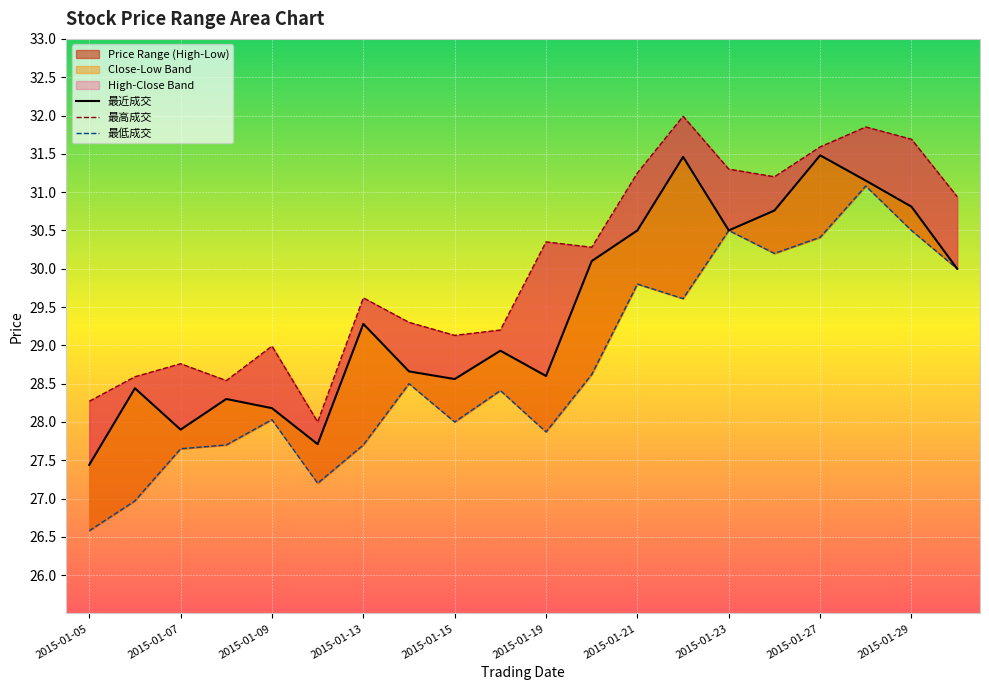

Does the chart display data point markers on the line(s)?

No